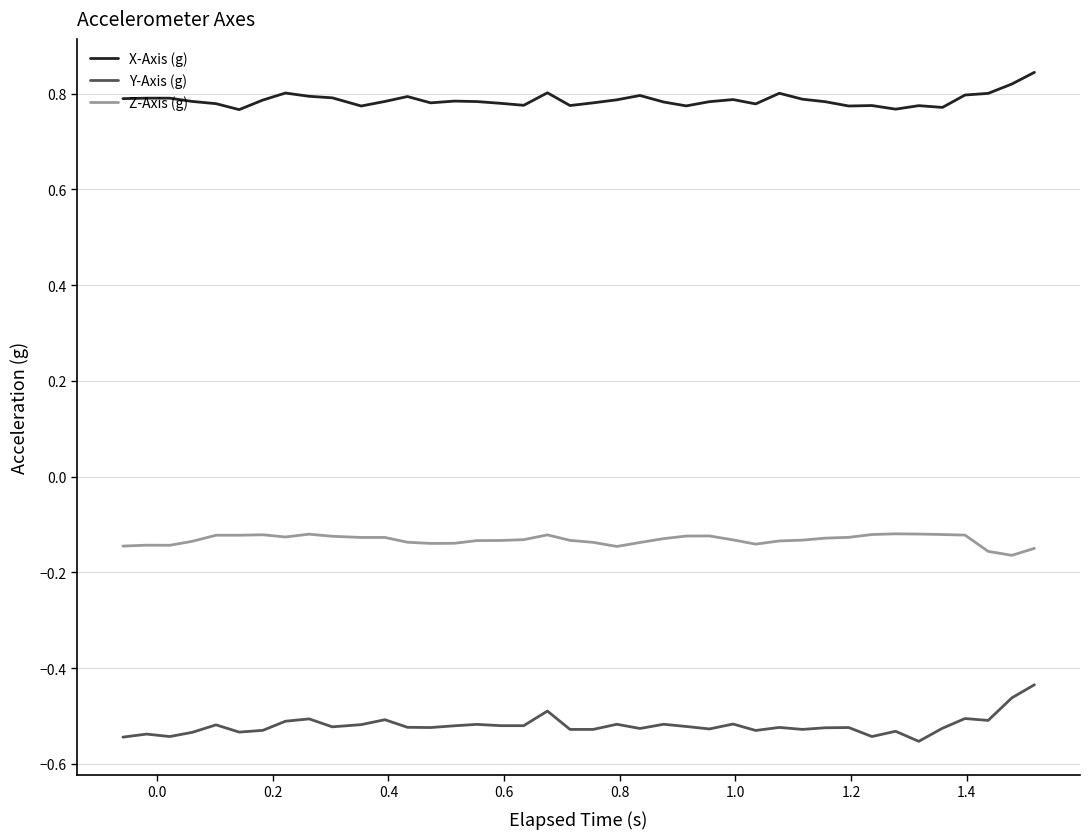

Rank the series by their maximum value, from highest to lowest.

X-Axis (g), Z-Axis (g), Y-Axis (g)